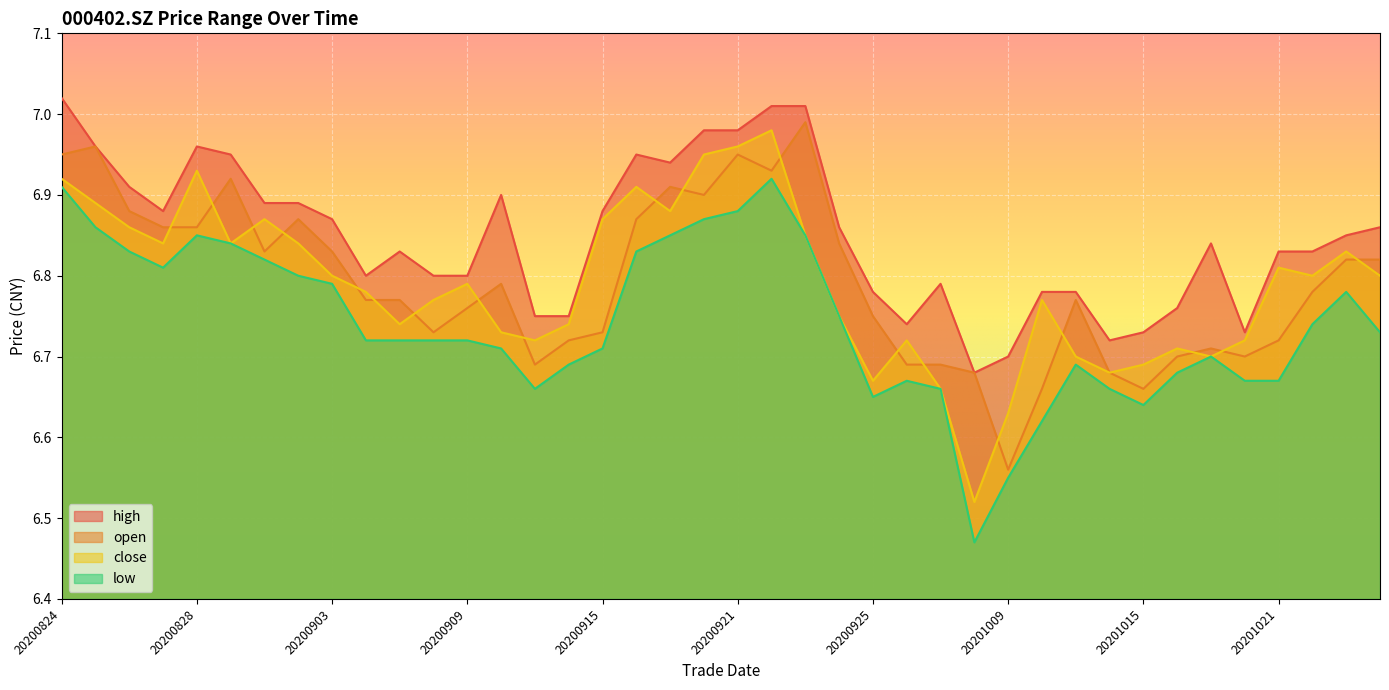

Between 20200910 and 20200918, which series saw the biggest shift?

close